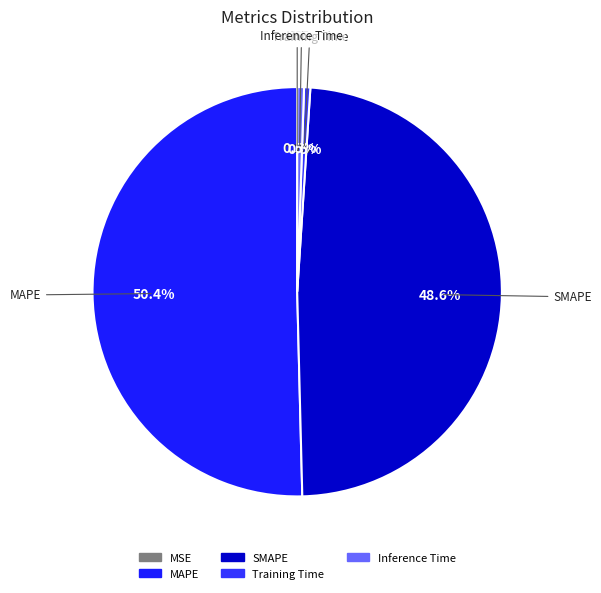

True or false: Training Time accounts for 8% of the total.

False